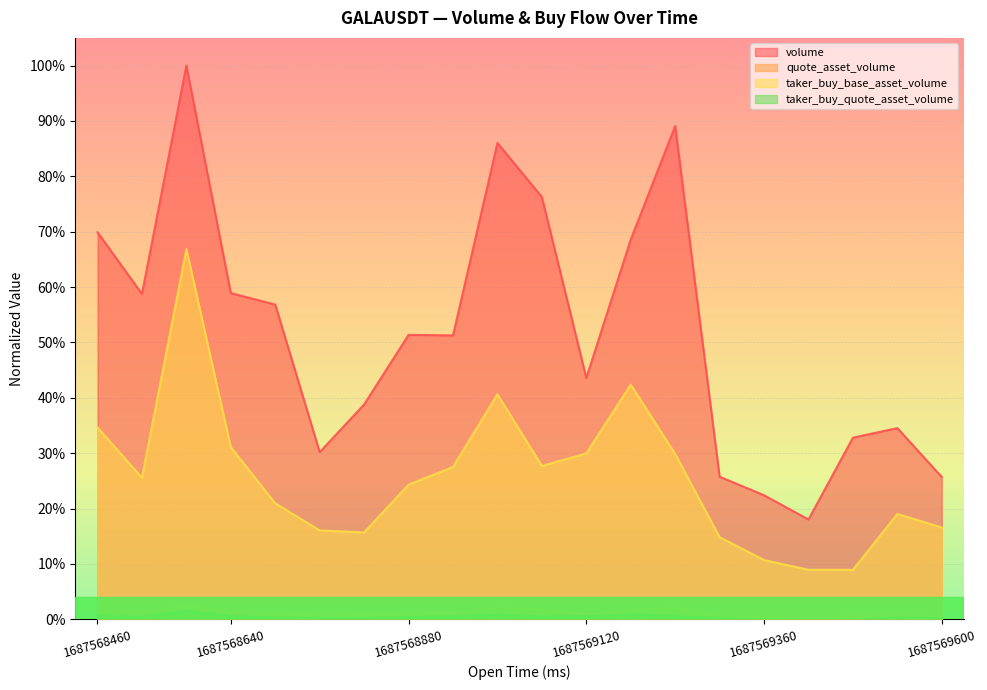

Reading left to right, transcribe all the data shown in this chart.

volume: 0.7	0.6	1.0	0.6	0.6	0.3	0.4	0.5	0.5	0.9	0.8	0.4	0.7	0.9	0.3	0.2	0.2	0.3	0.3	0.3
quote_asset_volume: 0.0	0.0	0.0	0.0	0.0	0.0	0.0	0.0	0.0	0.0	0.0	0.0	0.0	0.0	0.0	0.0	0.0	0.0	0.0	0.0
taker_buy_base_asset_volume: 0.3	0.3	0.7	0.3	0.2	0.2	0.2	0.2	0.3	0.4	0.3	0.3	0.4	0.3	0.1	0.1	0.1	0.1	0.2	0.2
taker_buy_quote_asset_volume: 0.0	0.0	0.0	0.0	0.0	0.0	0.0	0.0	0.0	0.0	0.0	0.0	0.0	0.0	0.0	0.0	0.0	0.0	0.0	0.0